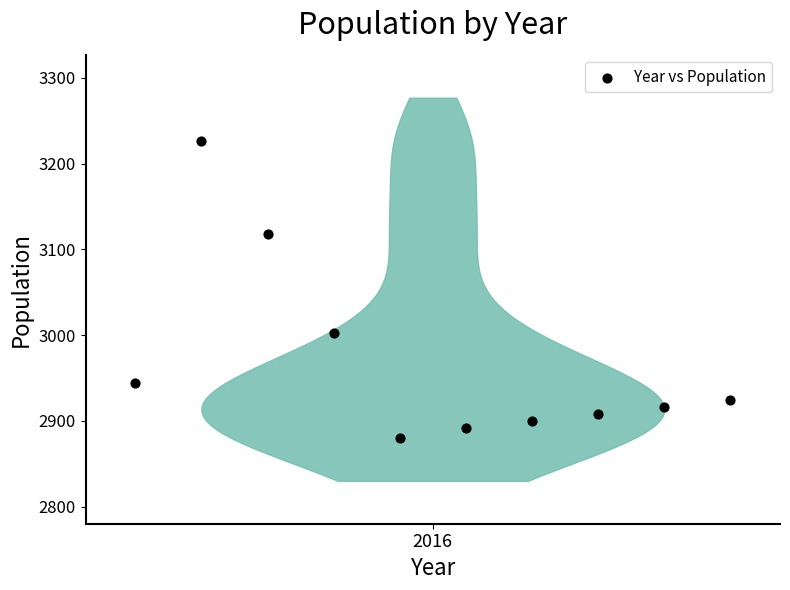

What is the average Y value?

2971